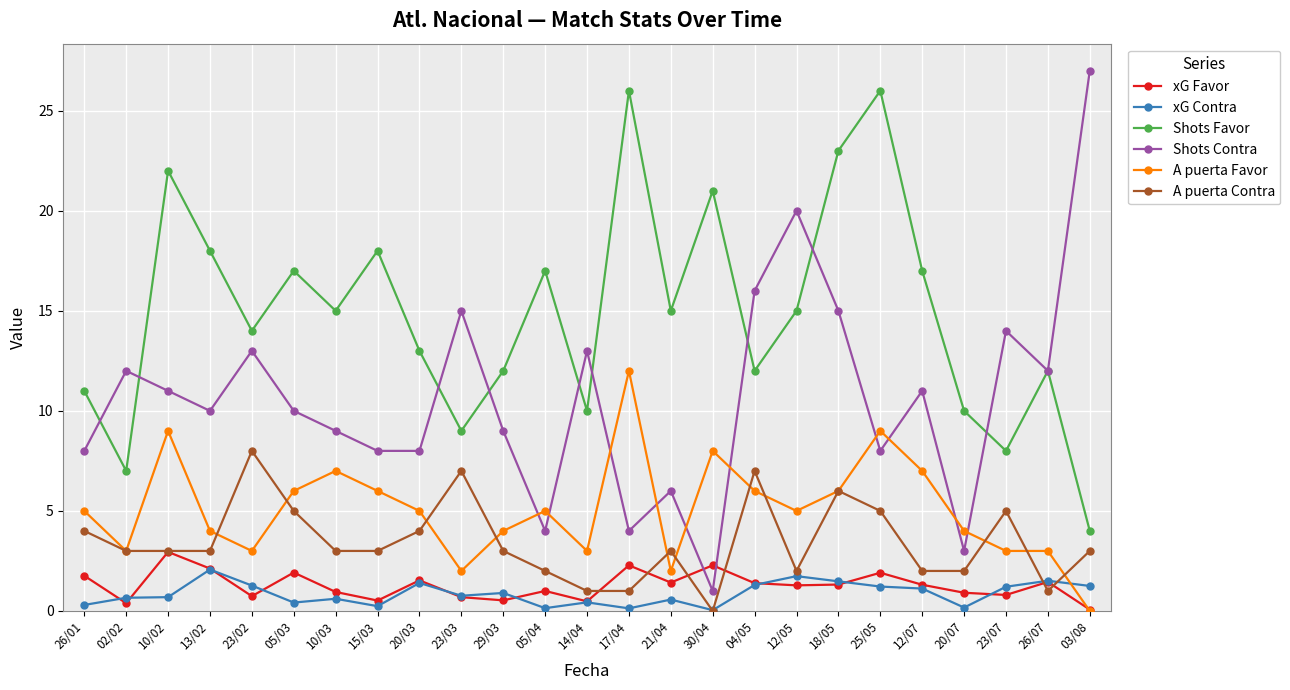

Rank the series by their maximum value, from highest to lowest.

Shots Contra, Shots Favor, A puerta Favor, A puerta Contra, xG Favor, xG Contra